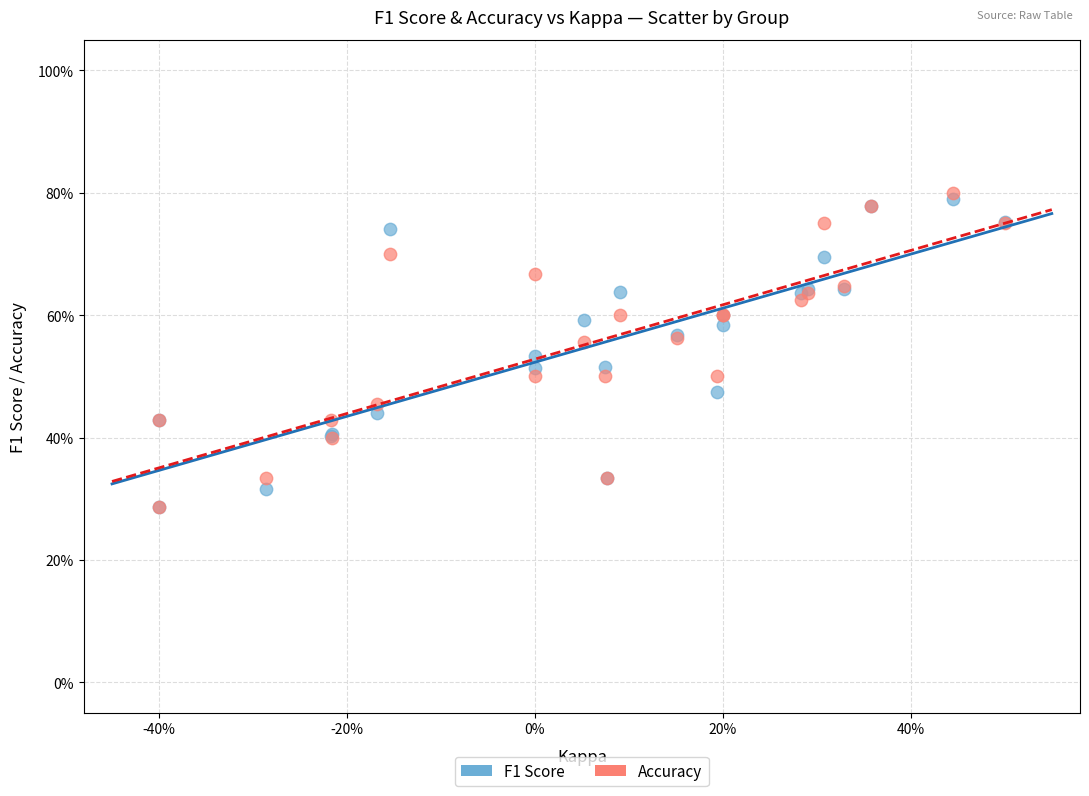

What are all the series names shown in the legend?

F1 Score, Accuracy